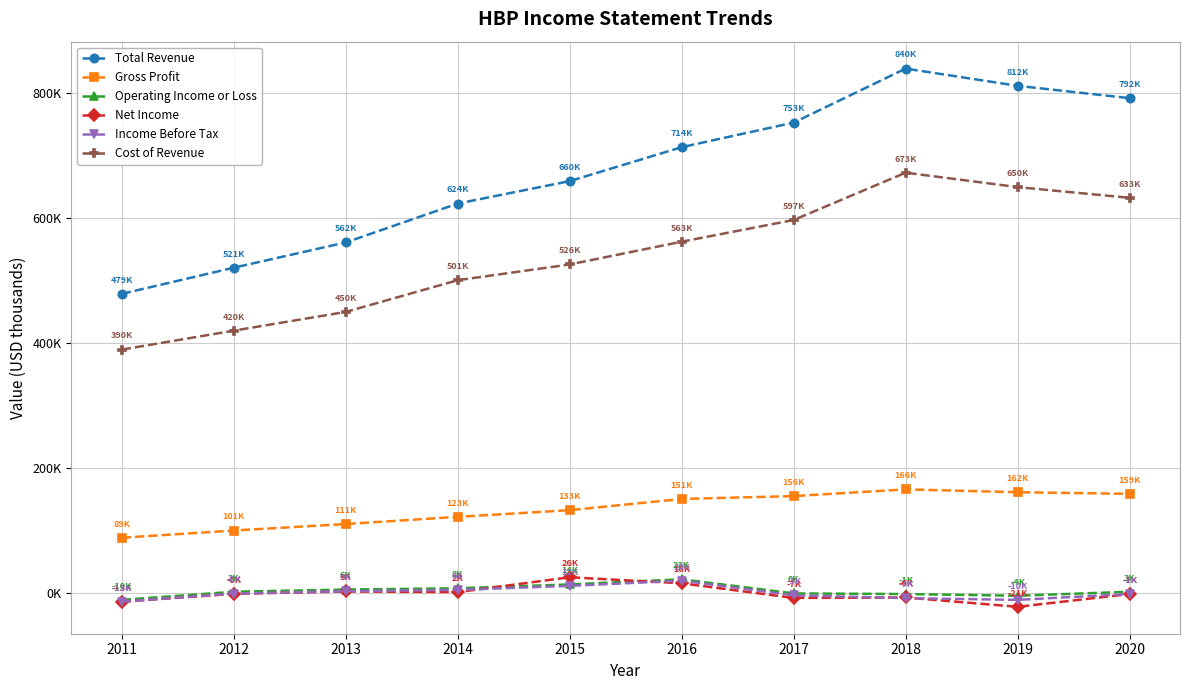

Which series has the largest total across all categories?

Total Revenue